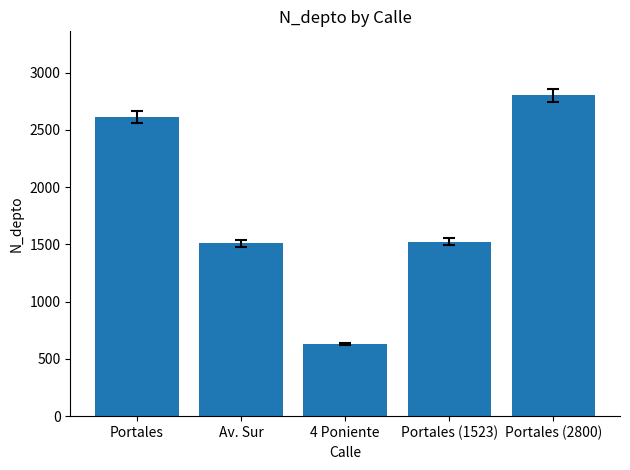

The chart shows a value of 999 at Portales. True or false?

False